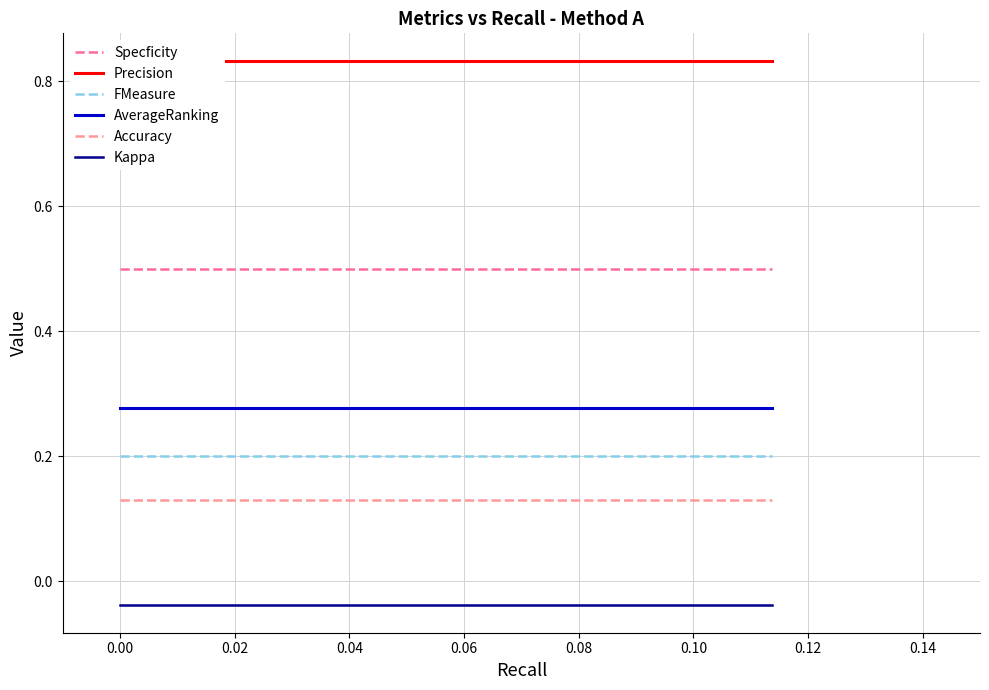

The FMeasure series shows 0.2 at 0.00. True or false?

True